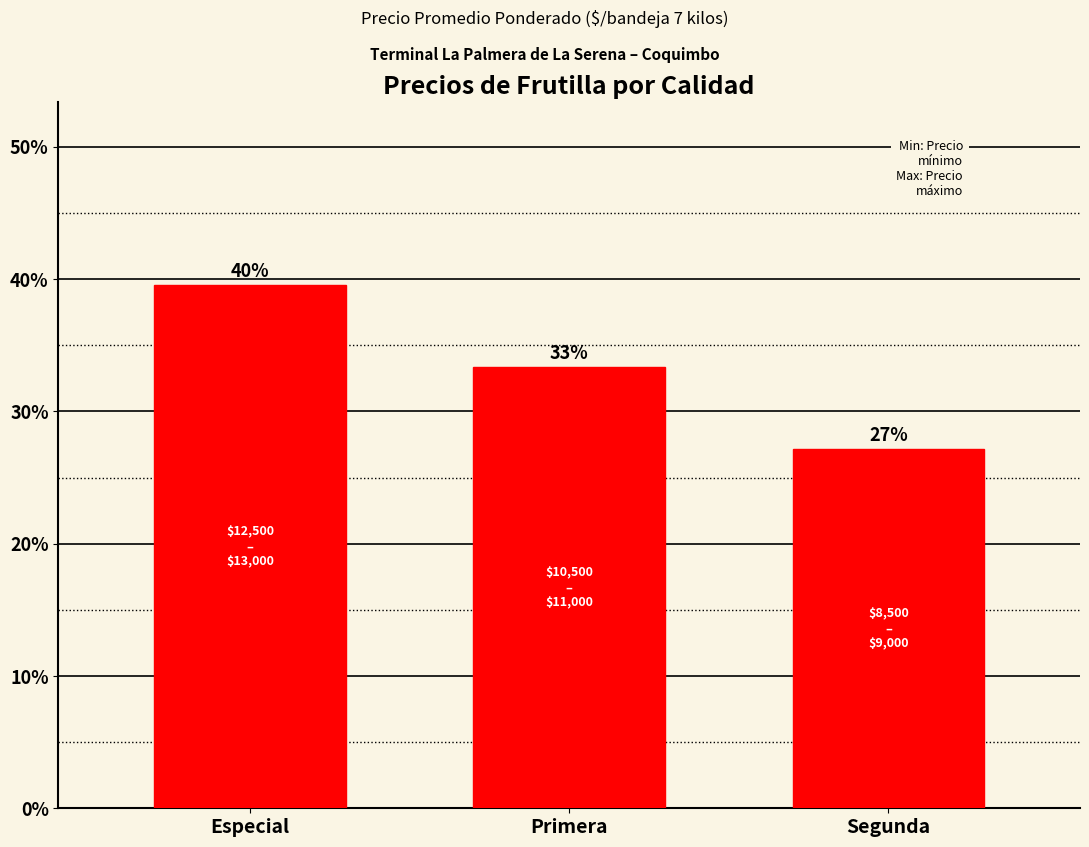

Reading left to right, what are all the values shown in this chart?

39.5	33.3	27.1